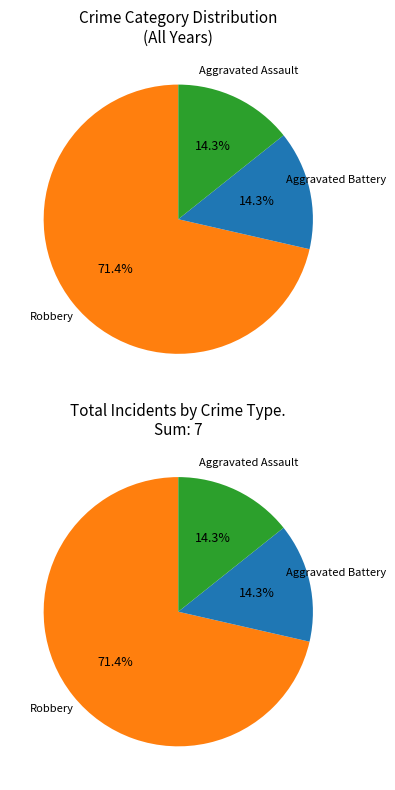

Between Aggravated Battery and Aggravated Assault, which is larger?

Aggravated Battery